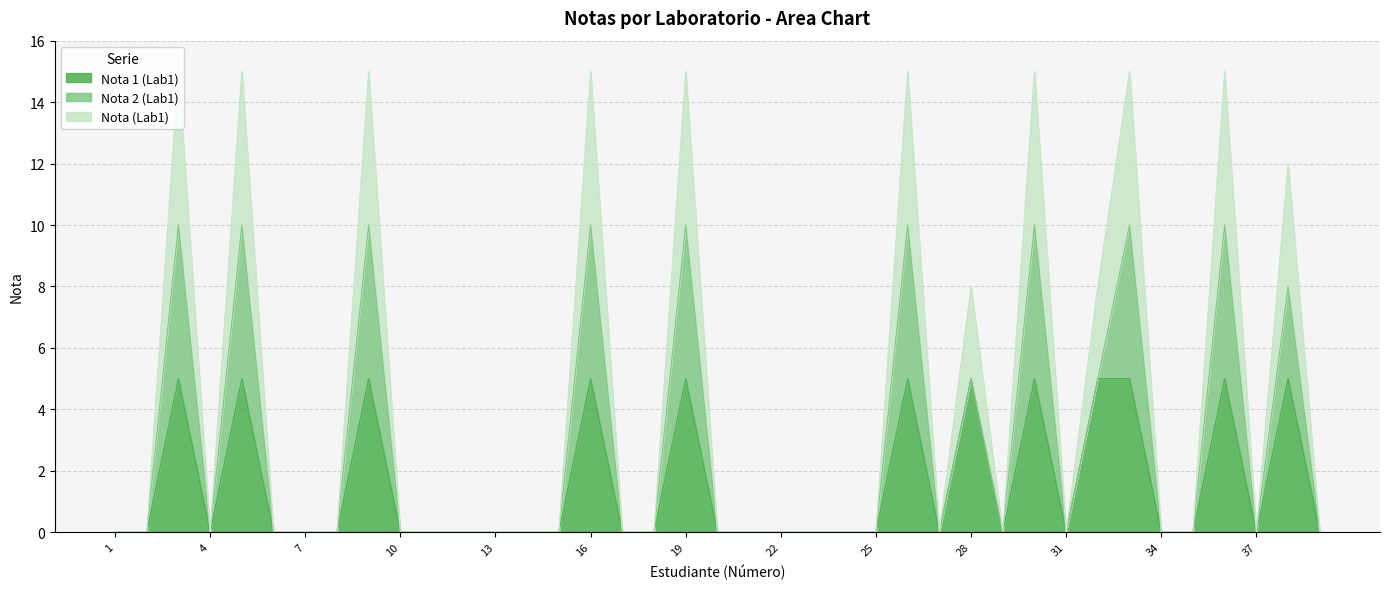

What is the highest value of the Nota (Lab1) series?

15